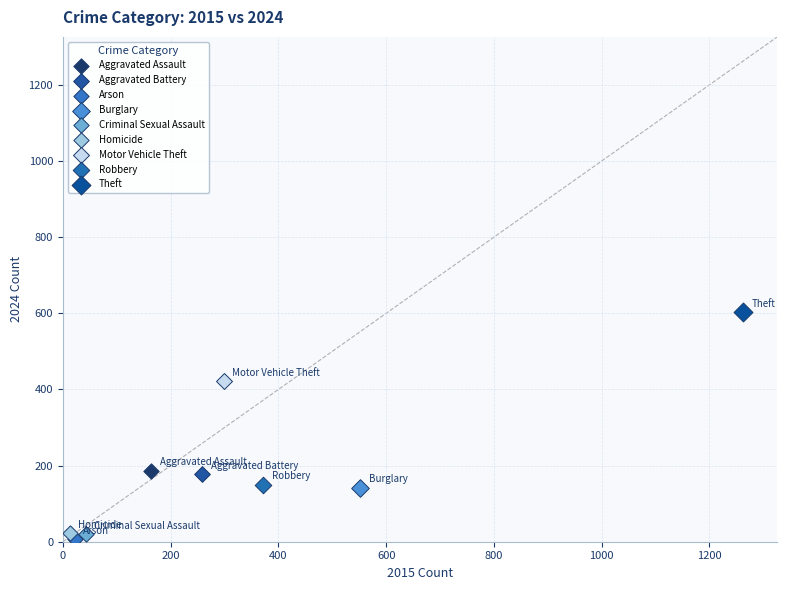

What are all the series names shown in the legend?

Aggravated Assault, Aggravated Battery, Arson, Burglary, Criminal Sexual Assault, Homicide, Motor Vehicle Theft, Robbery, Theft